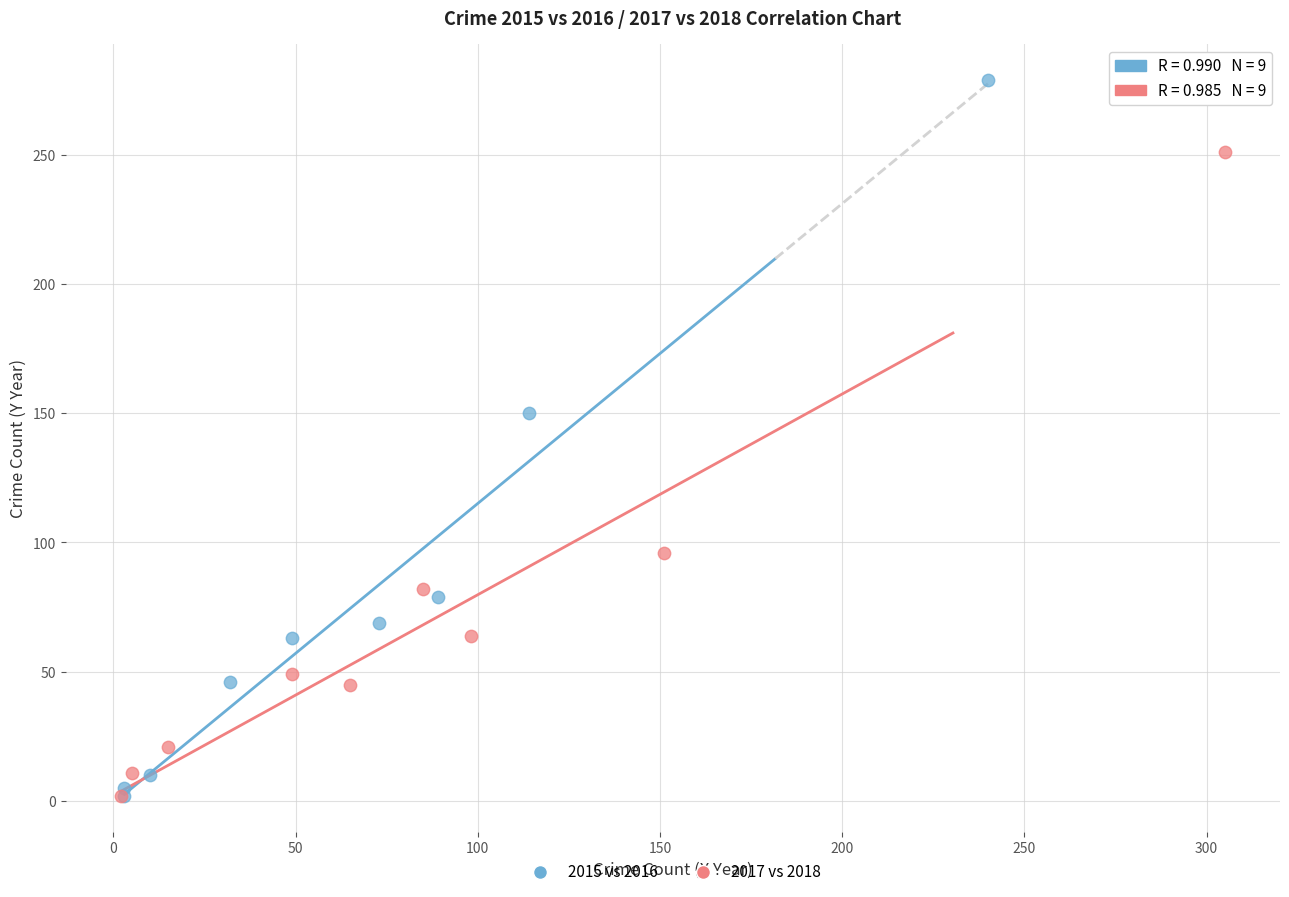

Which series contains the highest Y value?

2015 vs 2016